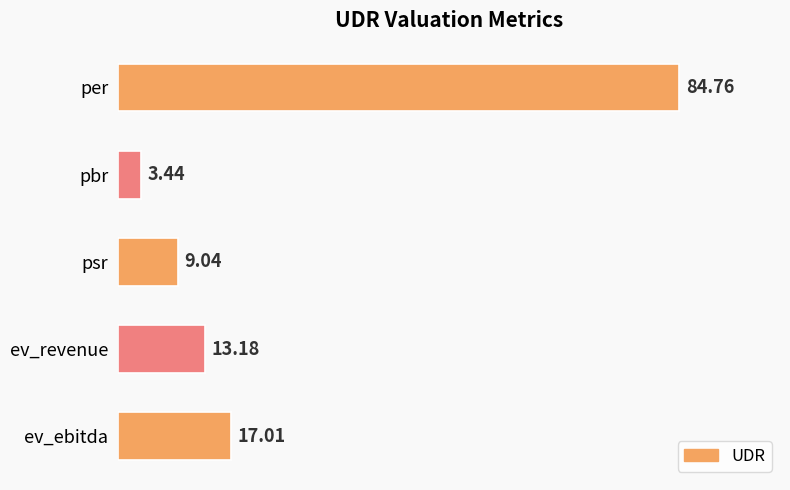

What is the difference between the second highest and minimum values?

13.6